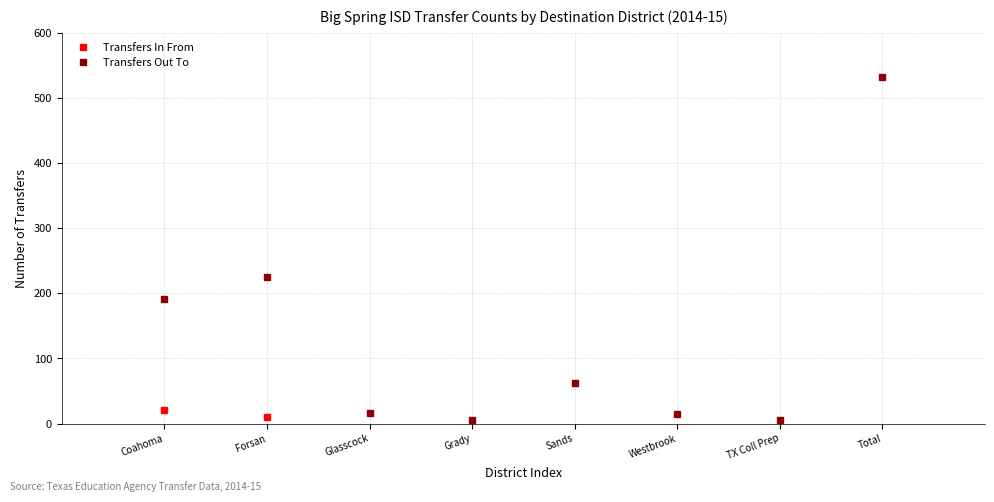

True or false: the data has more than 1 interior local peaks.

True